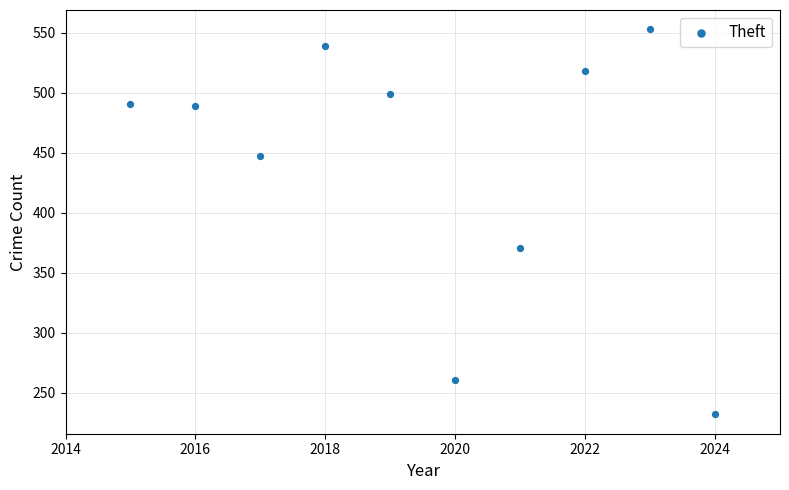

What Y value in the scatter plot is closest to 392?

371